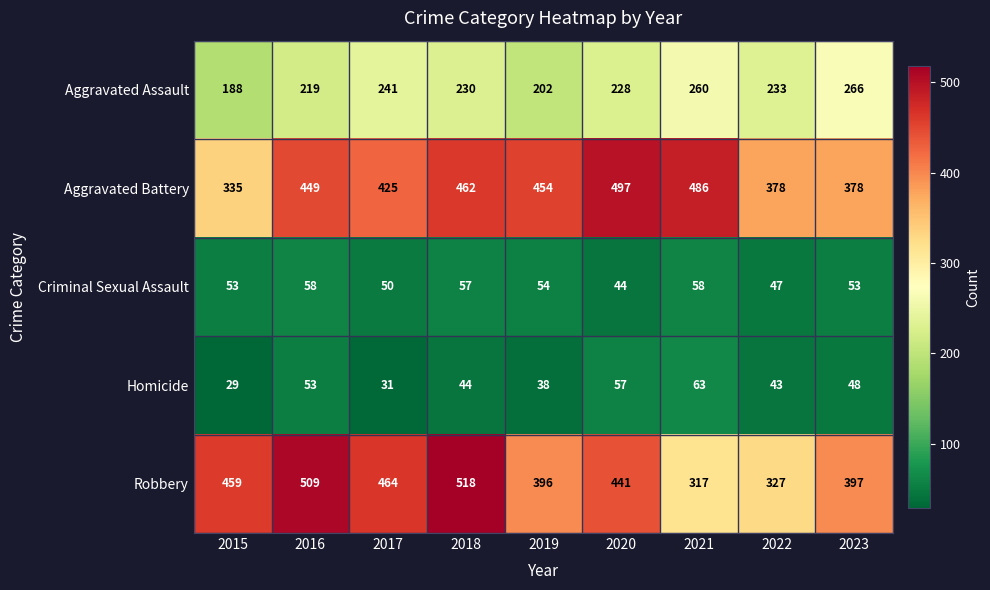

What is the spread (max minus min) of values at 2017?

433